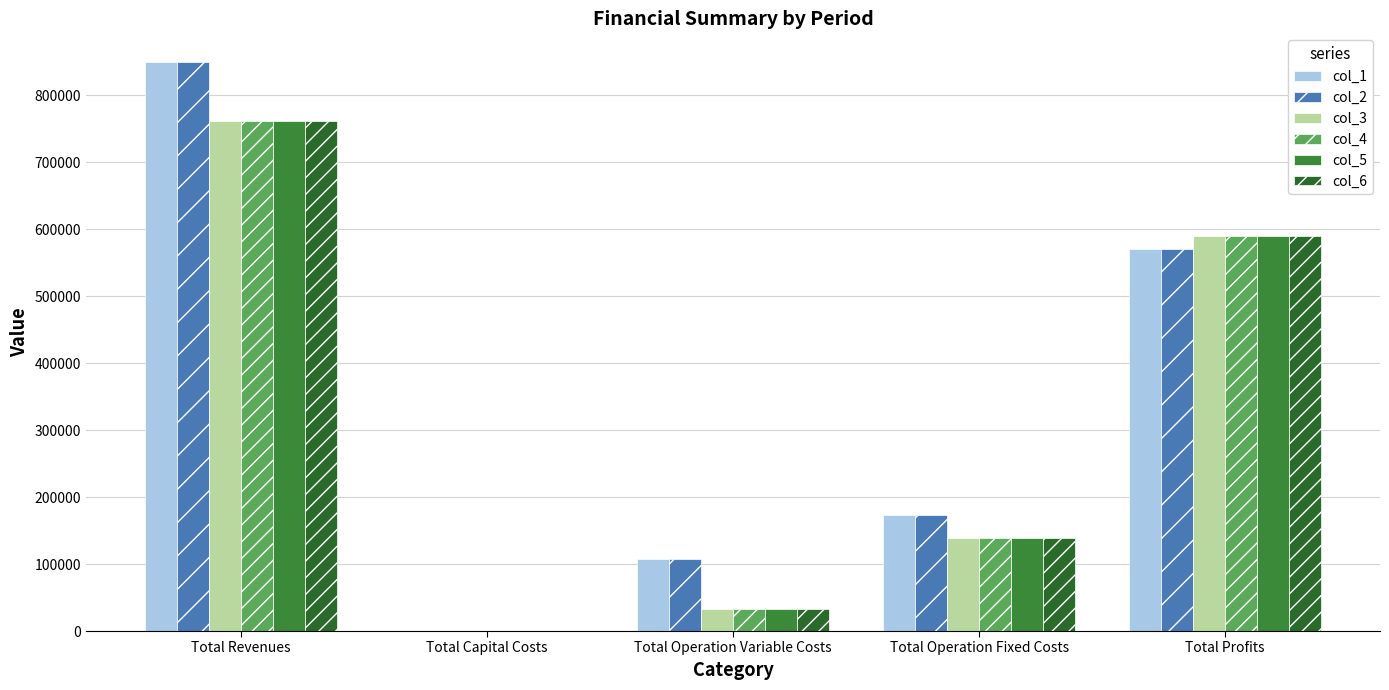

Reading left to right, what are all the values shown in this chart?

col_1: 850079.5	0.0	107633.0	172607.0	569839.5
col_2: 850079.5	0.0	107330.6	172607.0	570141.9
col_3: 761429.0	0.0	32642.6	138979.4	589807.0
col_4: 761429.0	0.0	32642.6	138979.4	589807.0
col_5: 761429.0	0.0	32642.6	138979.4	589807.0
col_6: 761429.0	0.0	32642.6	138979.4	589807.0